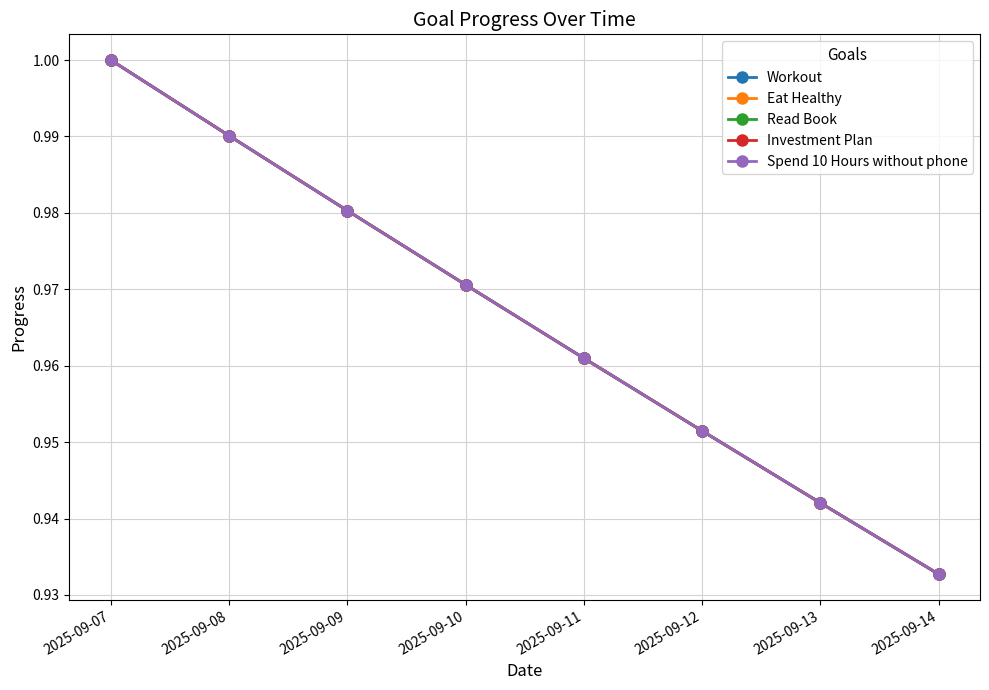

Which series changed the most between 2025-09-07 and 2025-09-08?

Workout